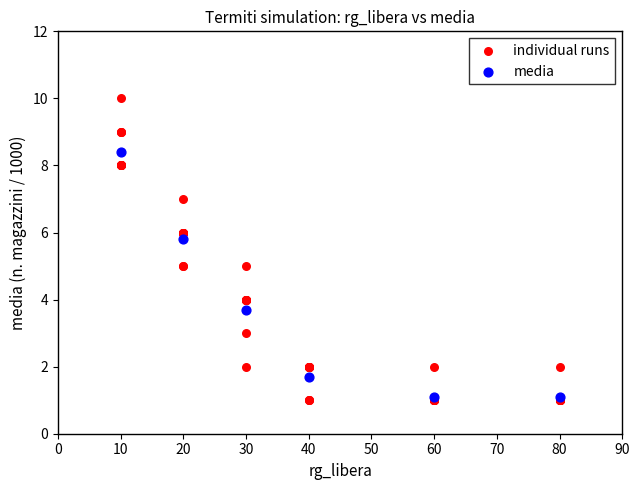

Which series has the widest spread of Y values?

individual runs